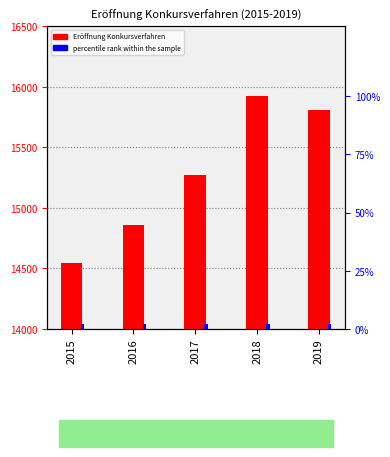

What is the sum of all percentile rank within the sample values?

10